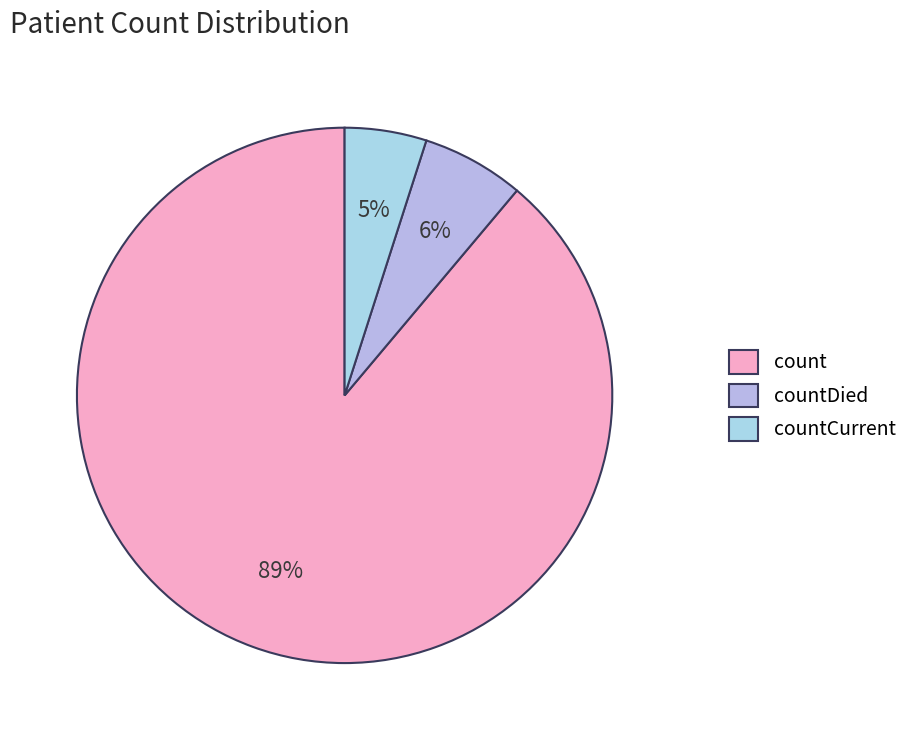

What percentage is the countCurrent slice, to the nearest percent?

5%